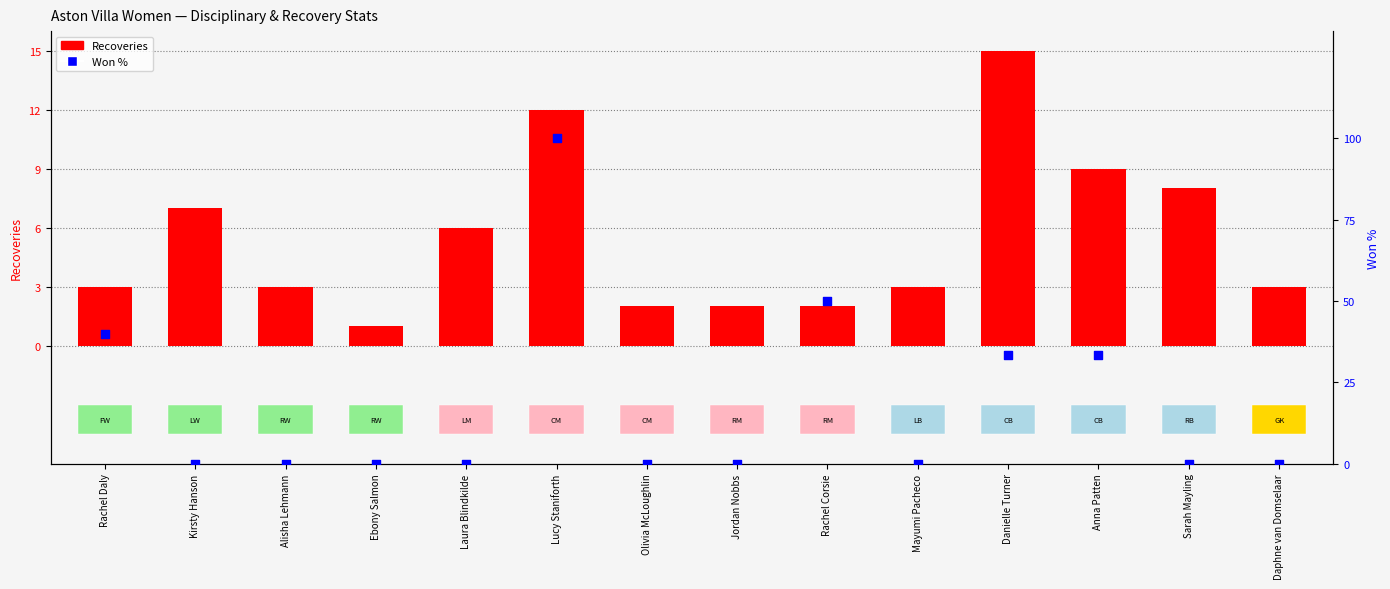

Is the value of Won % at Rachel Corsie greater than the value of Recoveries at Alisha Lehmann?

Yes